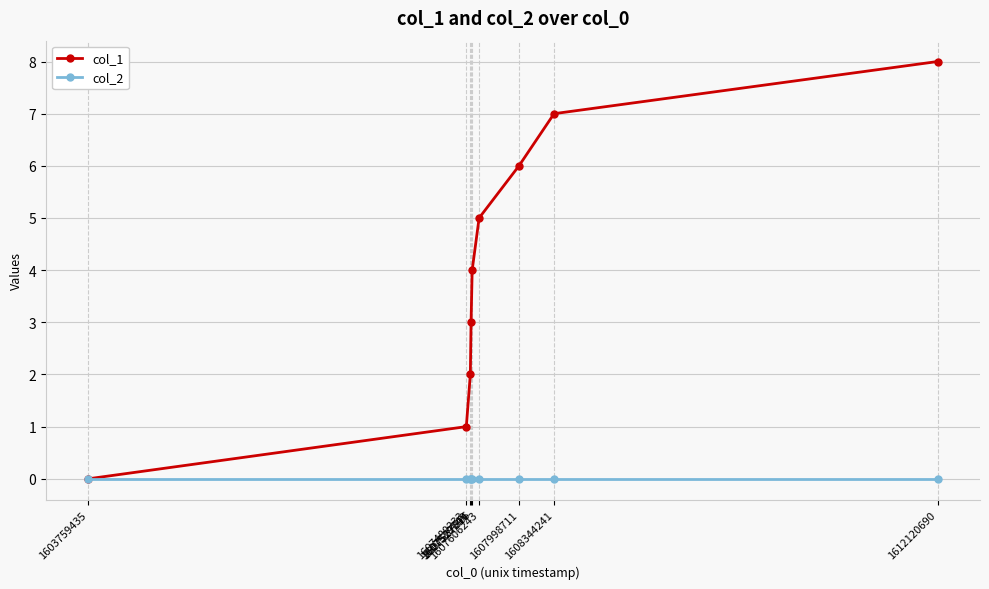

True or false: col_1 has a value of 5 at 1607606243.

True